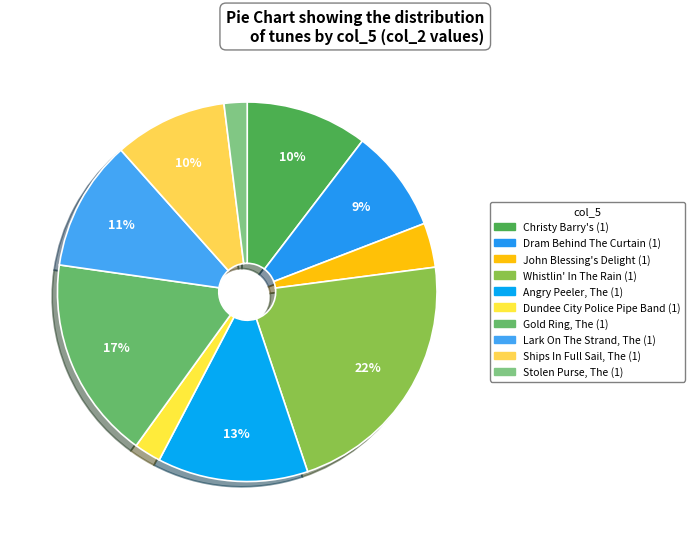

Which category has the biggest portion of the pie?

Whistlin' In The Rain (1)